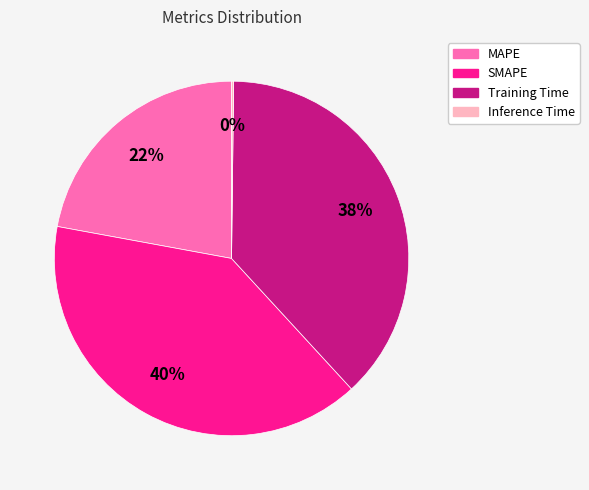

To the nearest percent, what is the combined percentage of SMAPE and MAPE?

62%